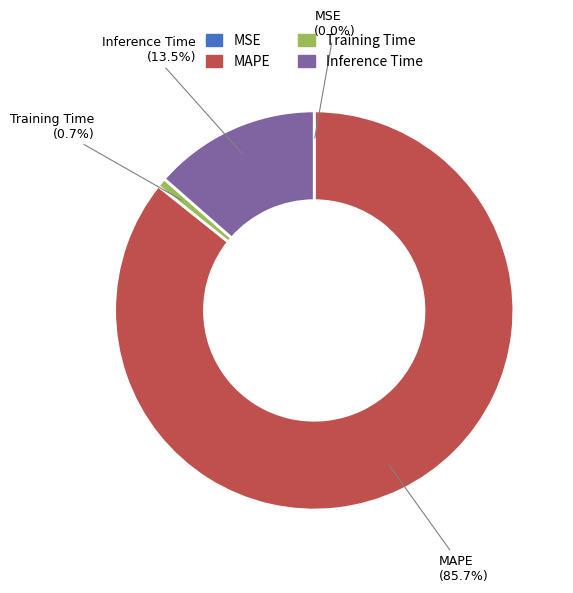

What is the total percentage of Inference Time and MAPE?

99.3%